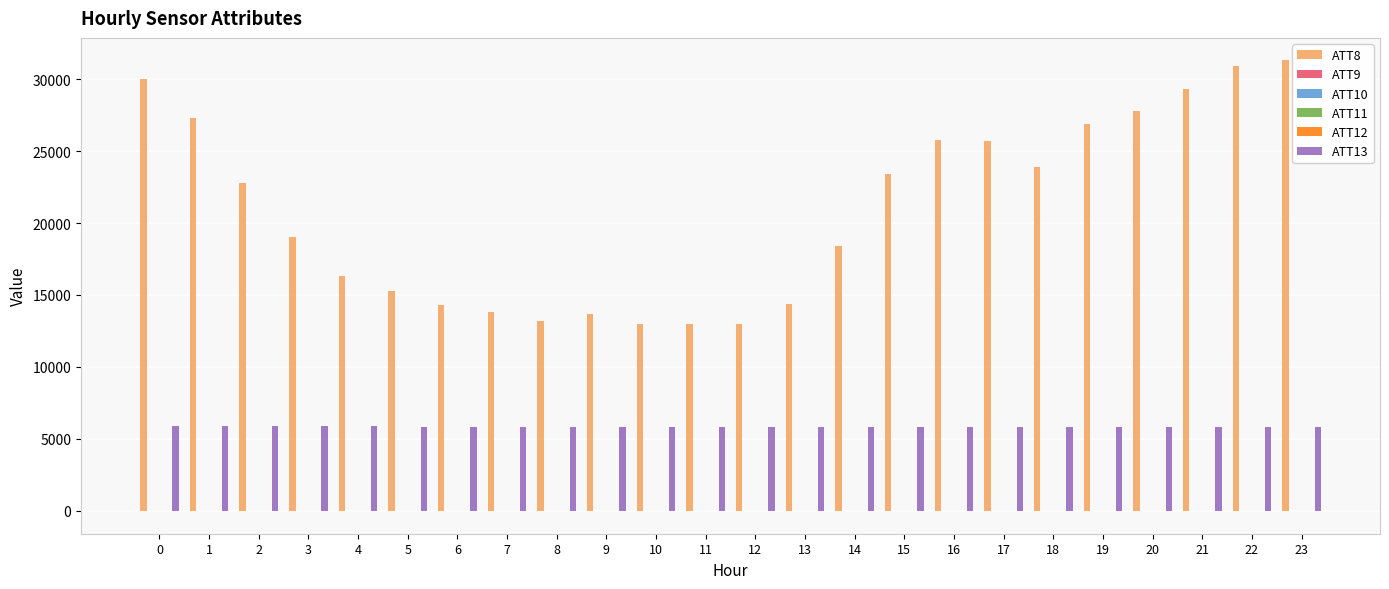

What is the maximum value shown in the chart?

31300.0